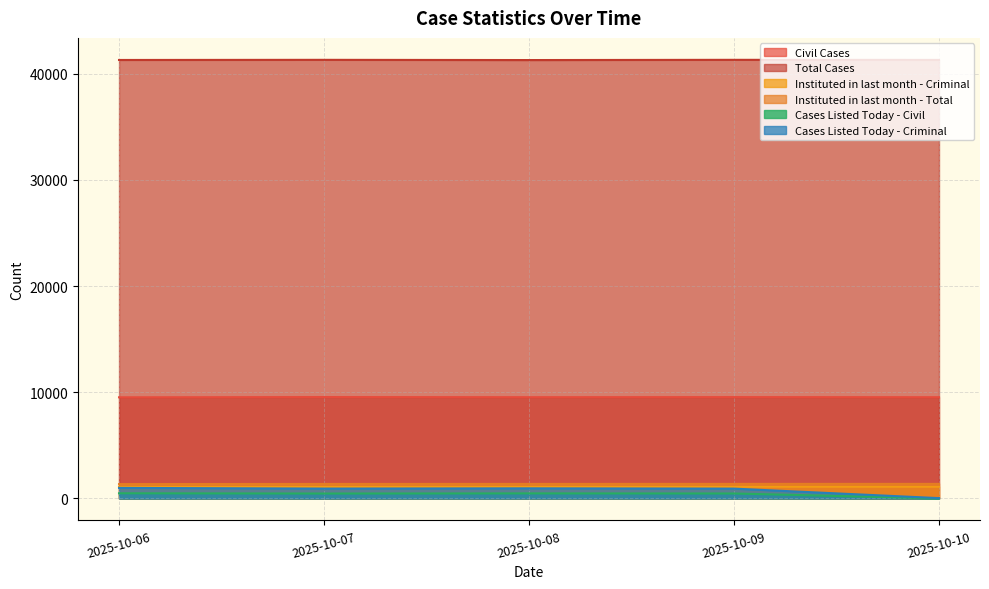

Is the value of Instituted in last month - Criminal at 2025-10-08 greater than the value of Cases Listed Today - Criminal at 2025-10-08?

Yes